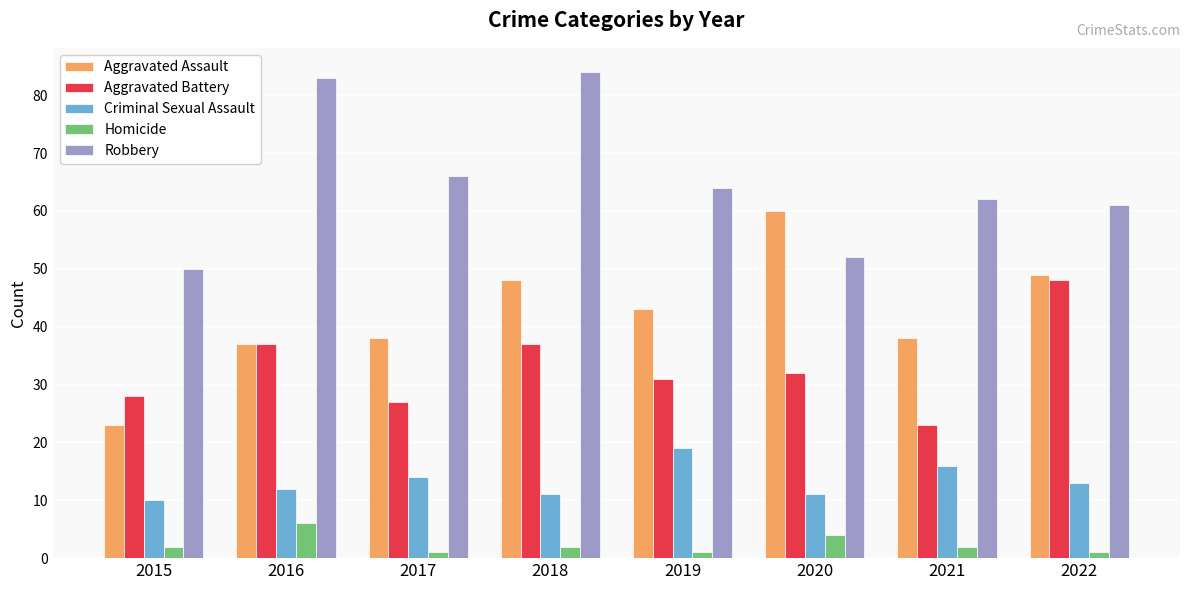

True or false: Homicide has a value of 1 at 2017.

True